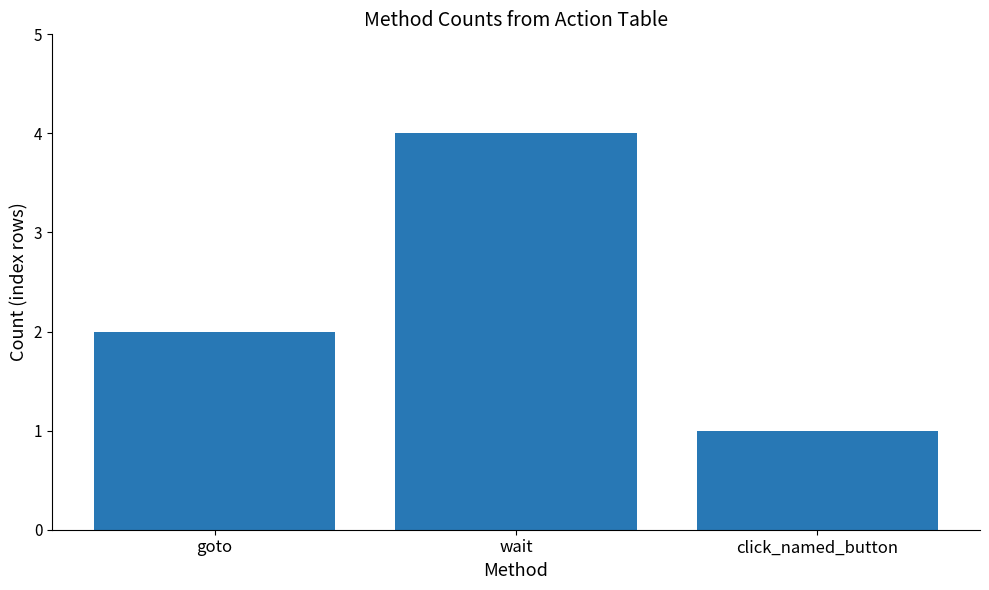

What is the value of the 3rd bar from the left?

1